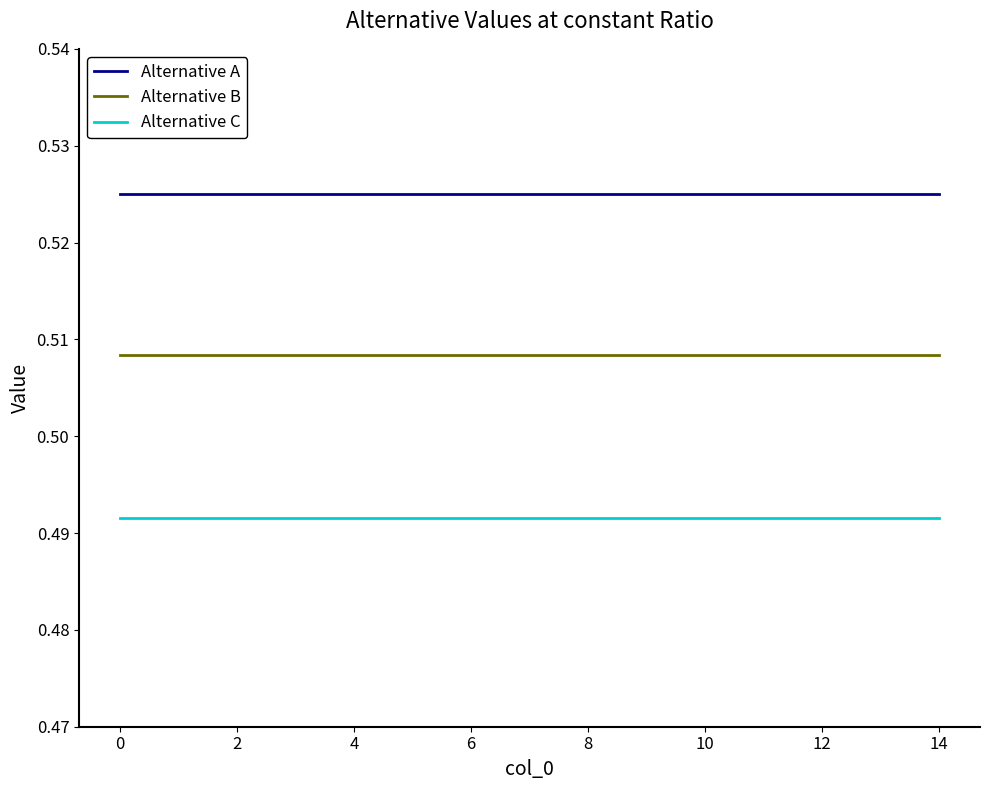

How many lines are shown in the chart?

3